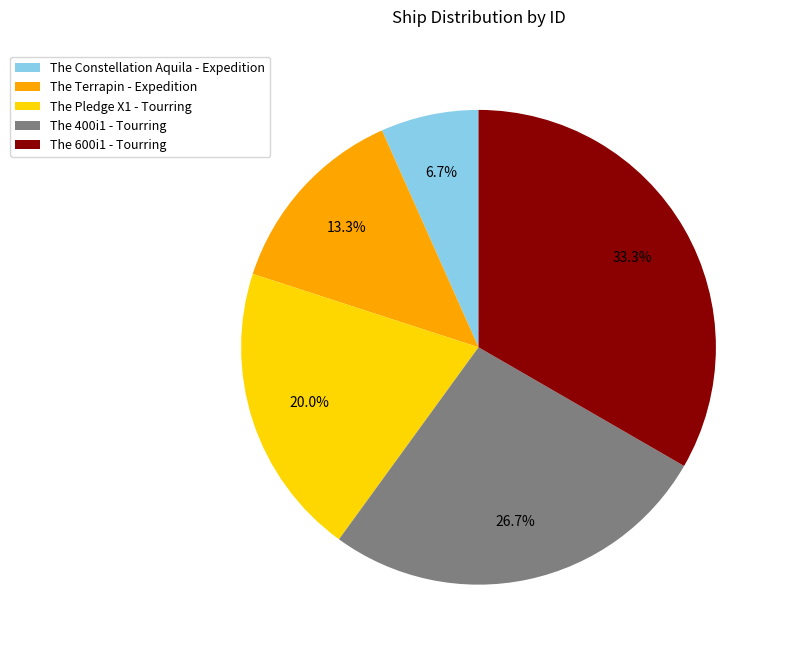

Which slice is the smallest?

The Constellation Aquila - Expedition